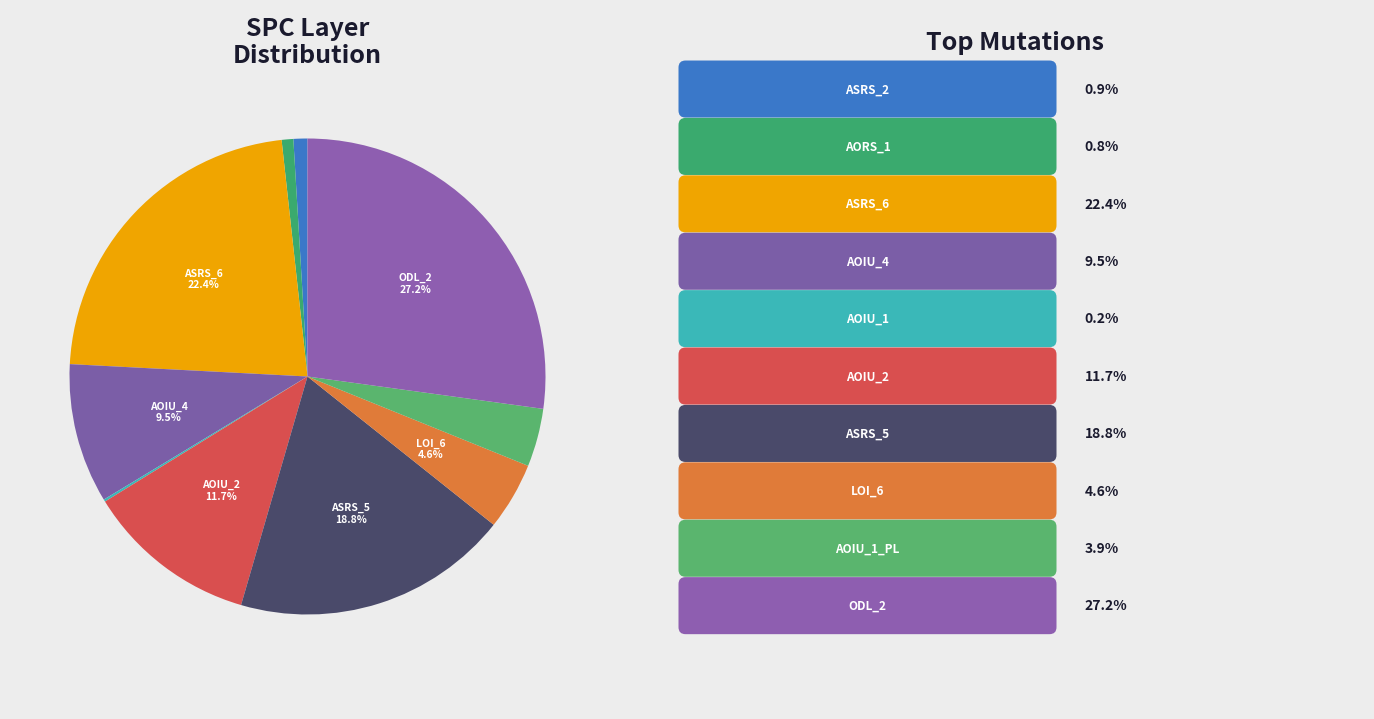

How many slices are in this pie chart?

10